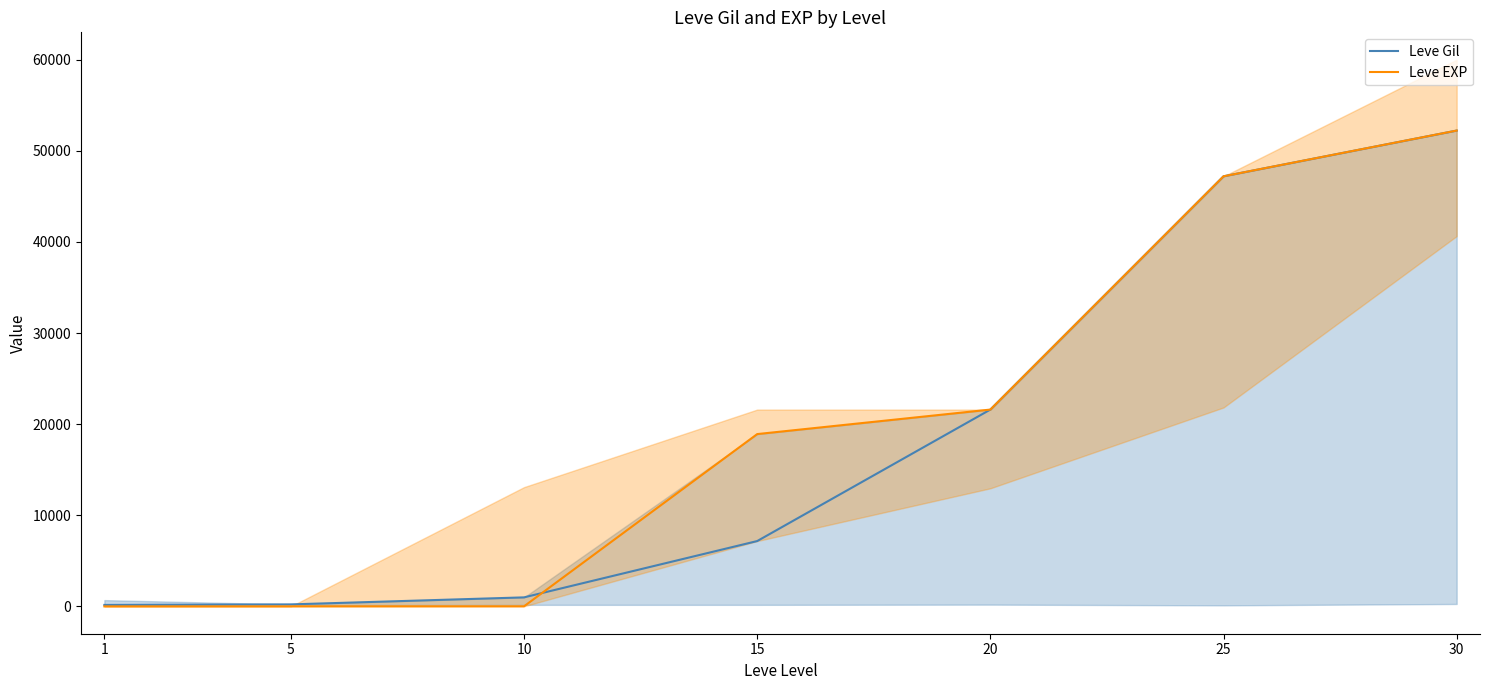

Rank the series at 30 from highest to lowest value.

Leve Gil, Leve EXP